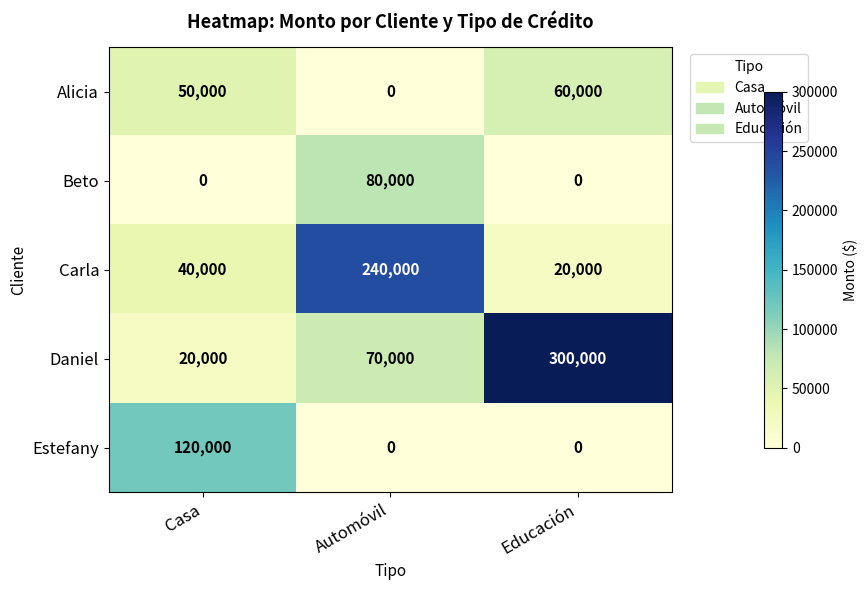

List the series in order of their peak value, lowest first.

Alicia, Beto, Estefany, Carla, Daniel